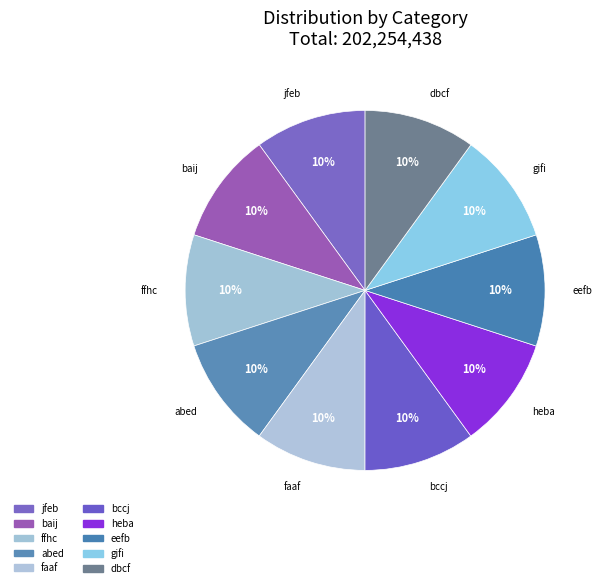

Rank the categories by value from lowest to highest.

ffhc, baij, abed, faaf, eefb, jfeb, gifi, heba, dbcf, bccj